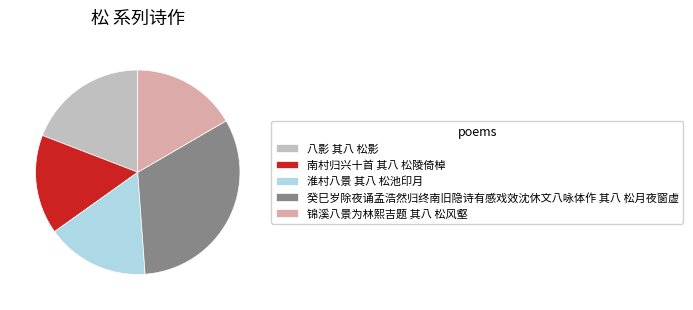

Is the sum of 八影 其八 松影 and 锦溪八景为林熙吉题 其八 松风壑 greater than half?

No